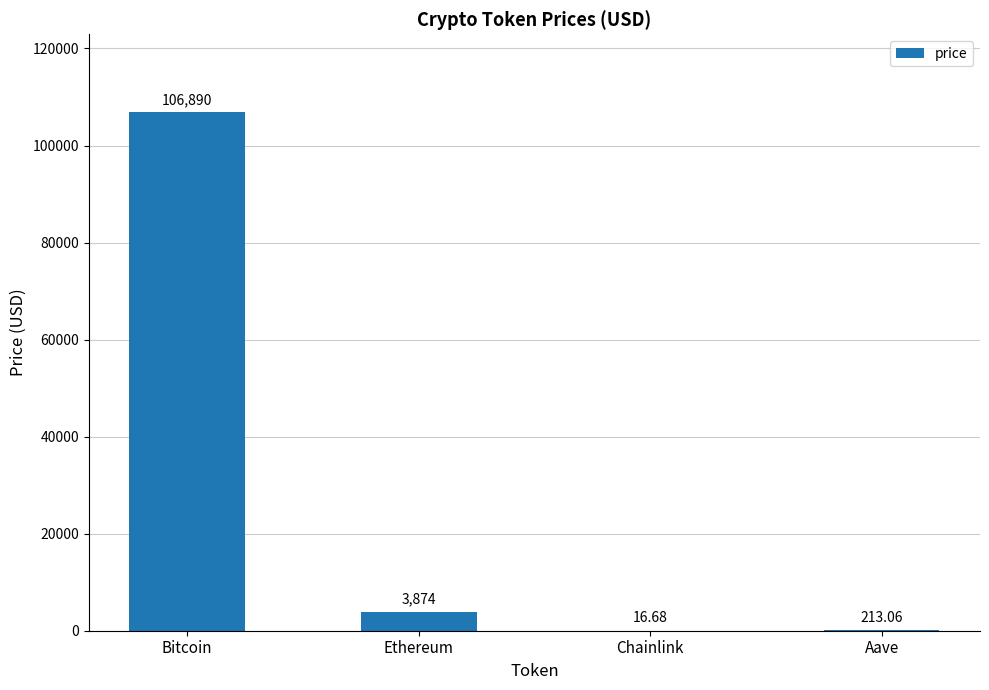

How many values exceed 3873?

2